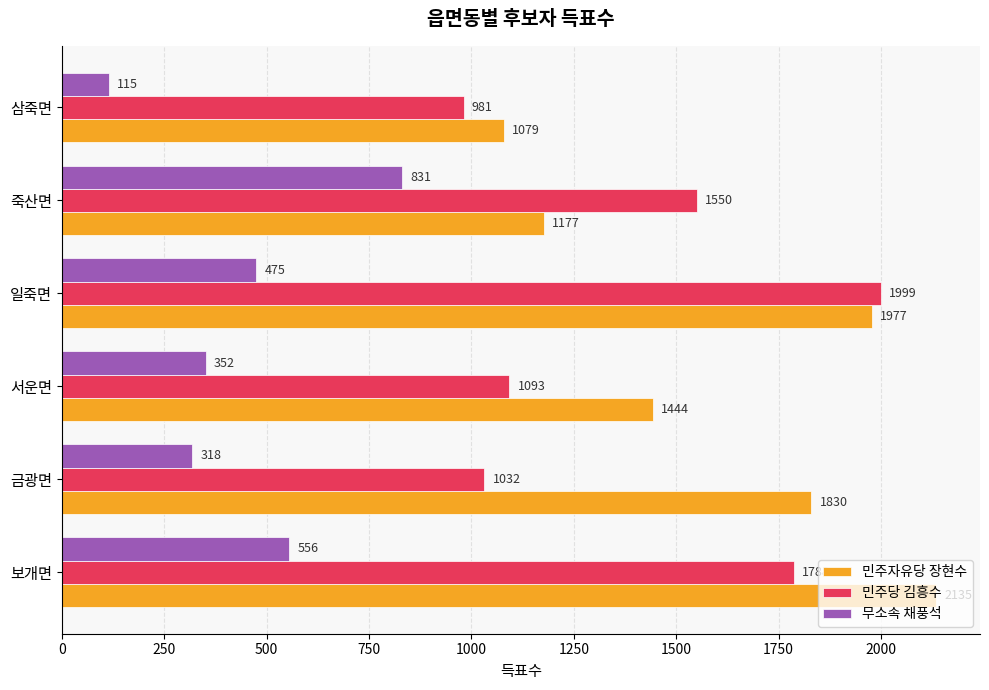

What are all the series names shown in the legend?

민주자유당 장현수, 민주당 김흥수, 무소속 채풍석